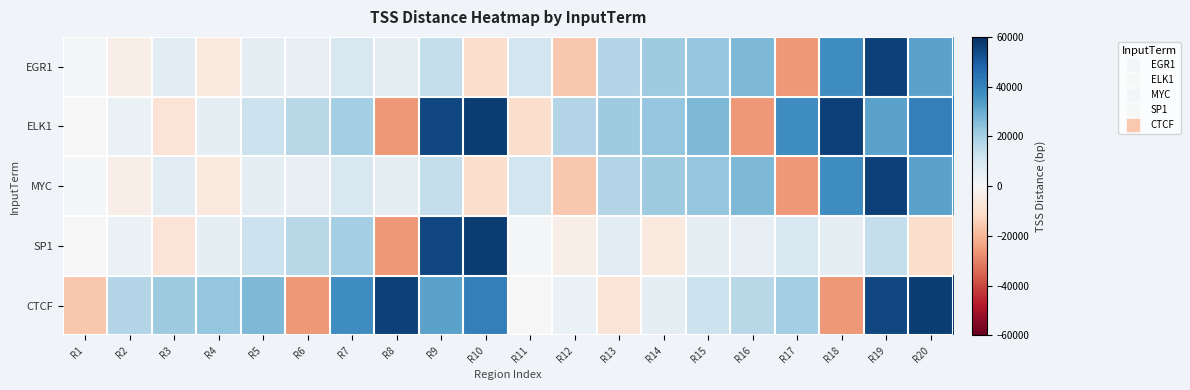

Reading left to right, what are all the values shown in this chart?

EGR1: R1=1264	R2=-3951	R3=7022	R4=-6019	R5=5238	R6=5078	R7=9471	R8=5328	R9=14430	R10=-10378	R11=11019	R12=-16102	R13=17471	R14=21147	R15=23168	R16=26995	R17=-26078	R18=37122	R19=56122	R20=31990
ELK1: R1=169	R2=3928	R3=-8238	R4=5789	R5=12787	R6=16678	R7=20437	R8=-25817	R9=54704	R10=56903	R11=-10378	R12=17471	R13=21147	R14=23168	R15=26995	R16=-26078	R17=37122	R18=56122	R19=31990	R20=40974
MYC: R1=1264	R2=-3951	R3=7022	R4=-6019	R5=5238	R6=5078	R7=9471	R8=5328	R9=14430	R10=-10378	R11=11019	R12=-16102	R13=17471	R14=21147	R15=23168	R16=26995	R17=-26078	R18=37122	R19=56122	R20=31990
SP1: R1=169	R2=3928	R3=-8238	R4=5789	R5=12787	R6=16678	R7=20437	R8=-25817	R9=54704	R10=56903	R11=1264	R12=-3951	R13=7022	R14=-6019	R15=5238	R16=5078	R17=9471	R18=5328	R19=14430	R20=-10378
CTCF: R1=-16102	R2=17471	R3=21147	R4=23168	R5=26995	R6=-26078	R7=37122	R8=56122	R9=31990	R10=40974	R11=169	R12=3928	R13=-8238	R14=5789	R15=12787	R16=16678	R17=20437	R18=-25817	R19=54704	R20=56903